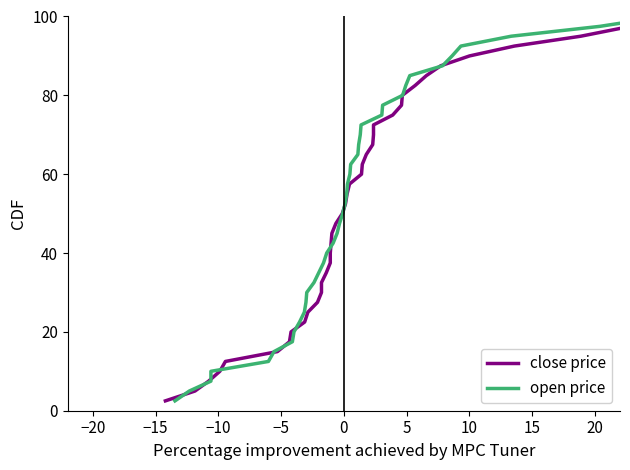

What is the highest value of the close price series?

100.0